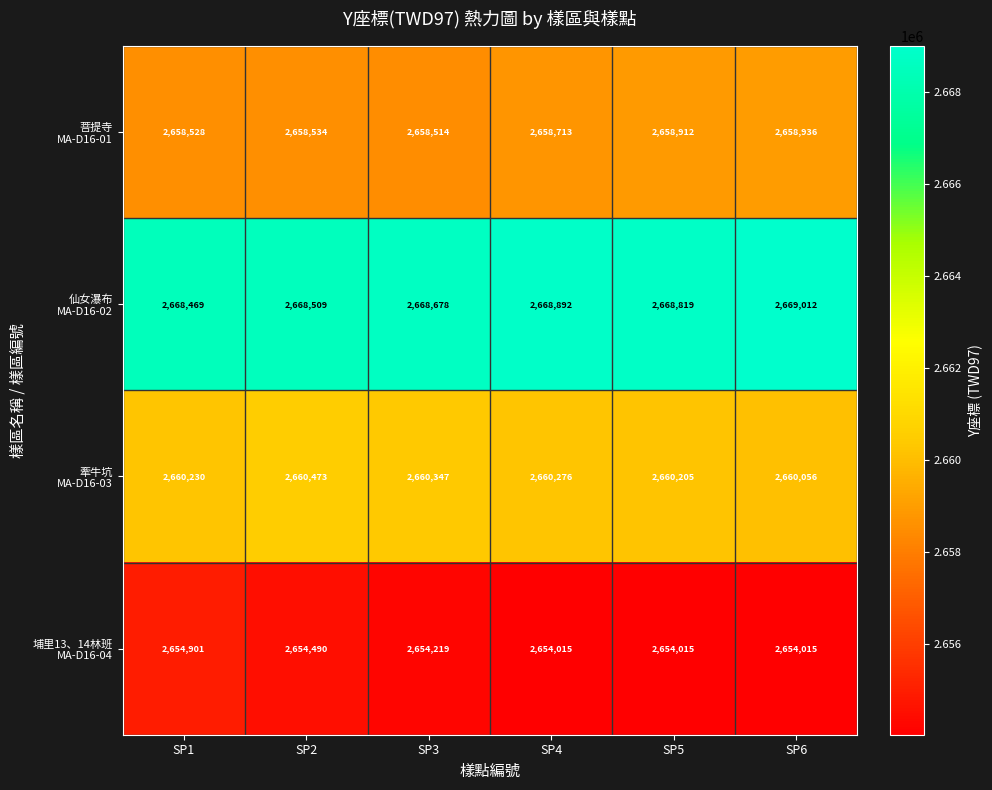

Which category has the highest value across all series?

SP6